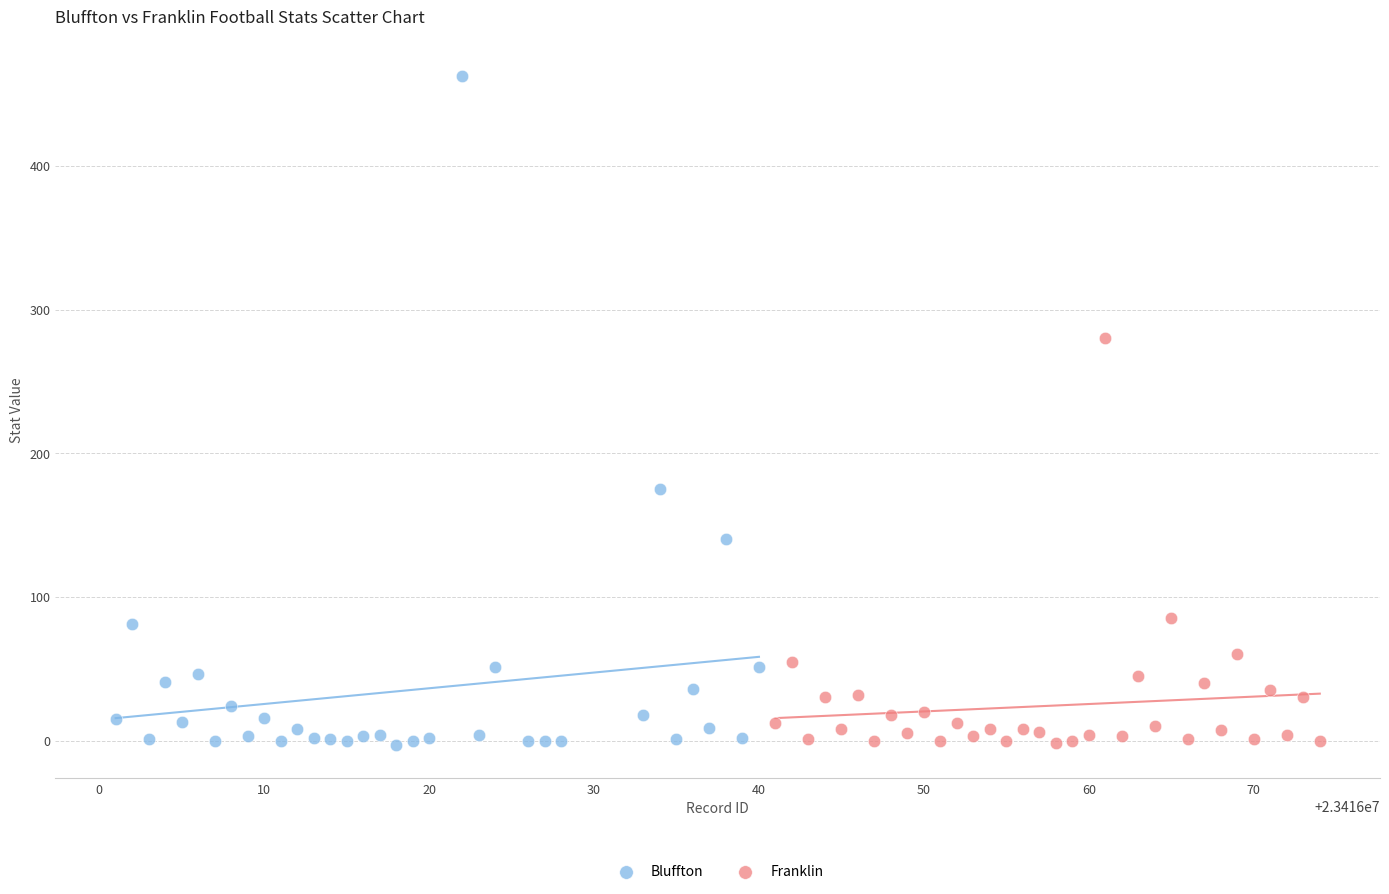

Which series has the largest Y range (max minus min)?

Bluffton